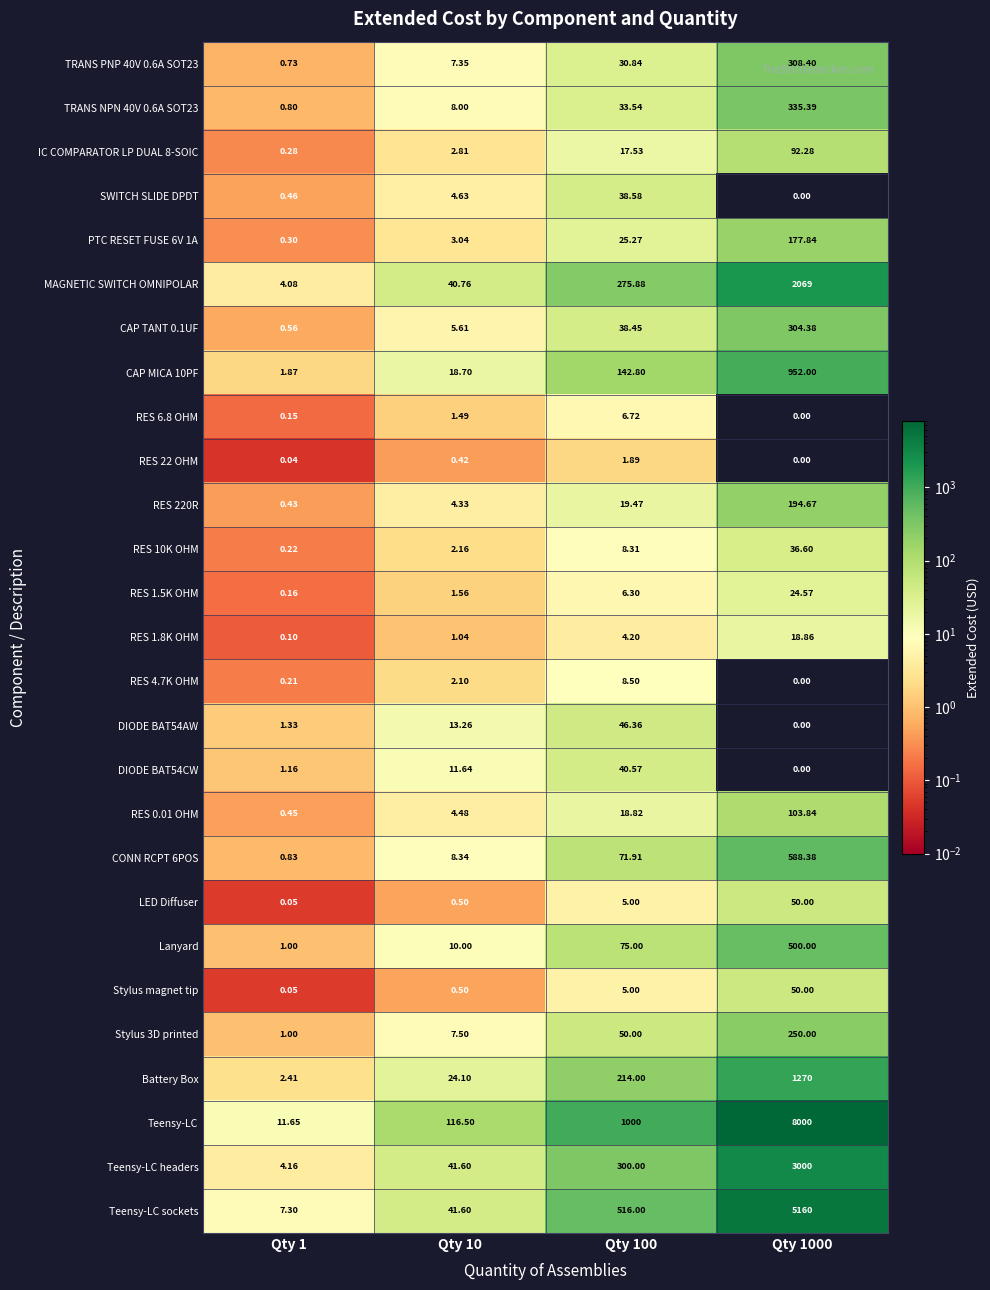

Which series has the largest total across all categories?

Teensy-LC